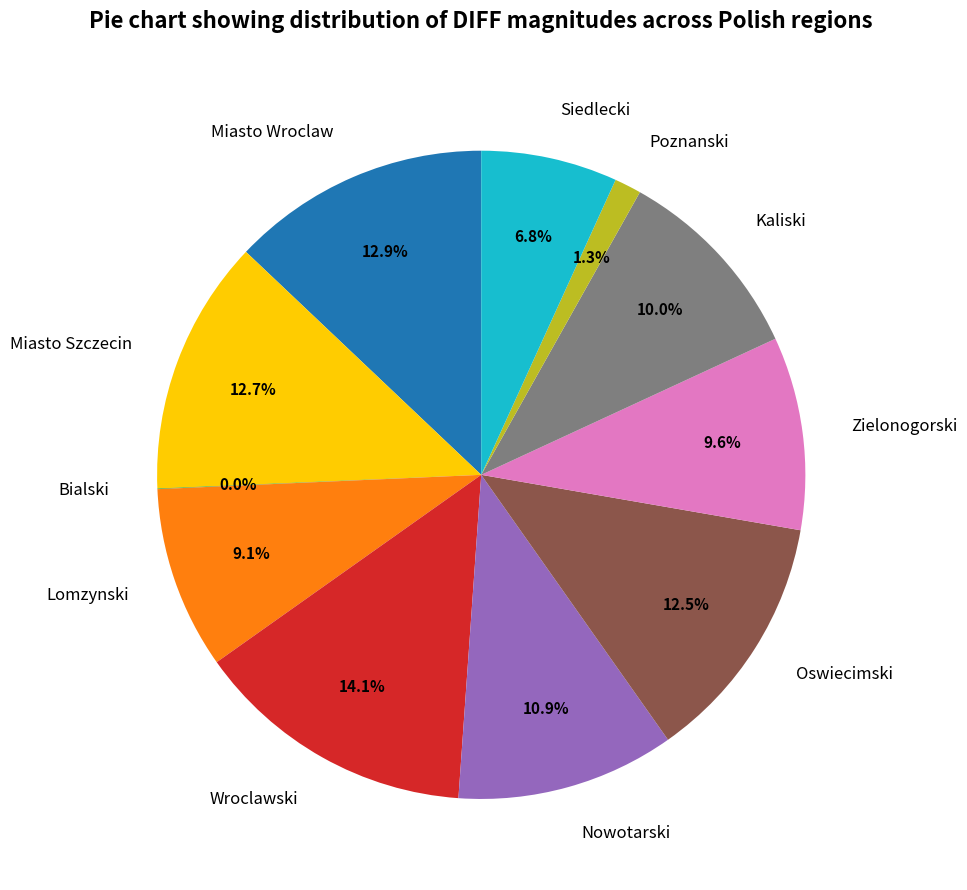

What percentage is NOT represented by Nowotarski?

89.1%